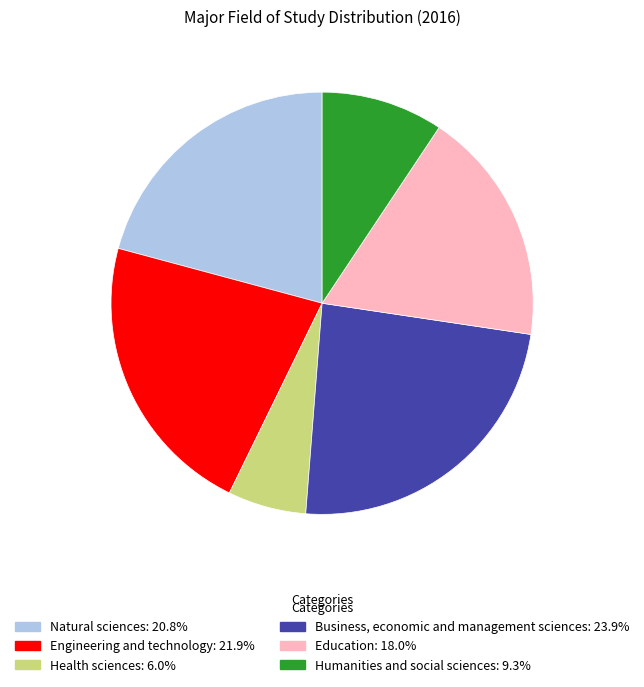

How many slices are in this pie chart?

6